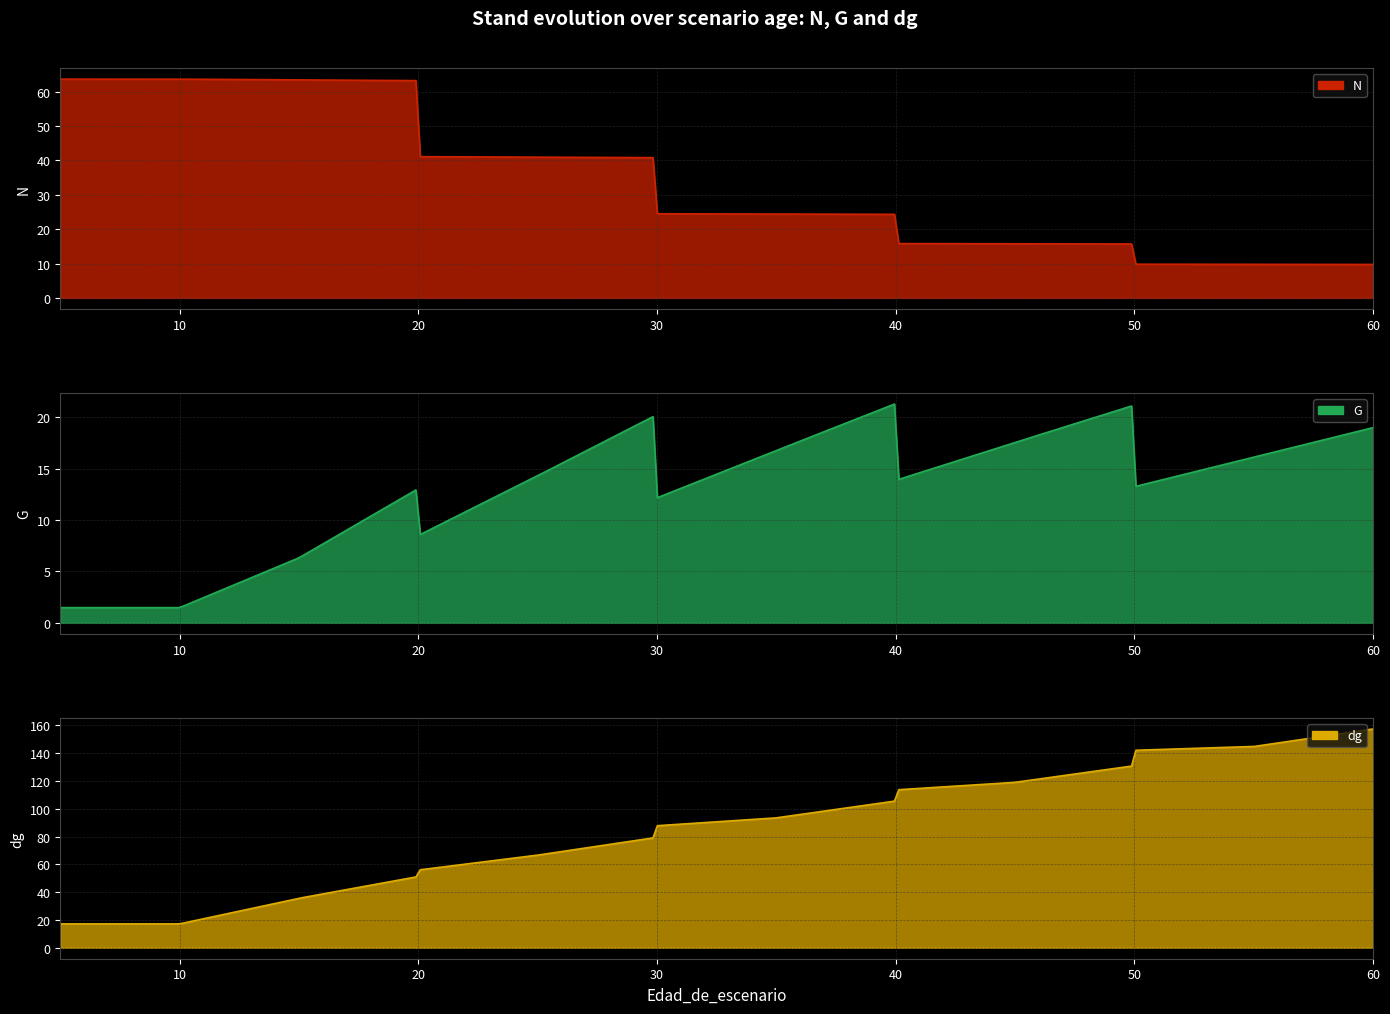

The value of G at 30 is 3.6. True or false?

False